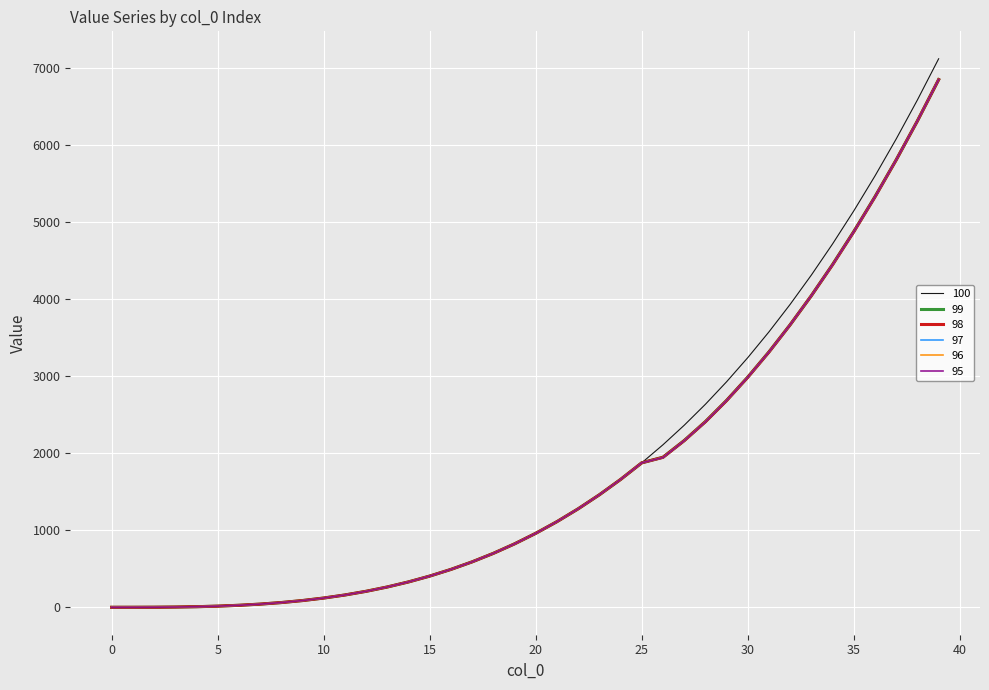

What is the maximum value for 95?

6848.7